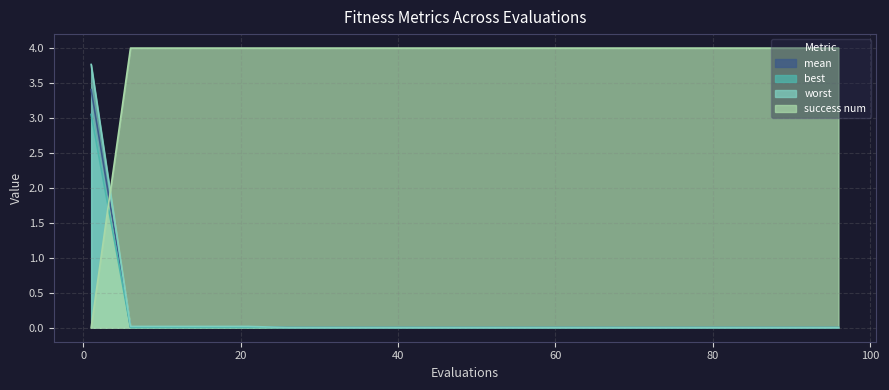

True or false: best has a value of 0.0 at 91.

False